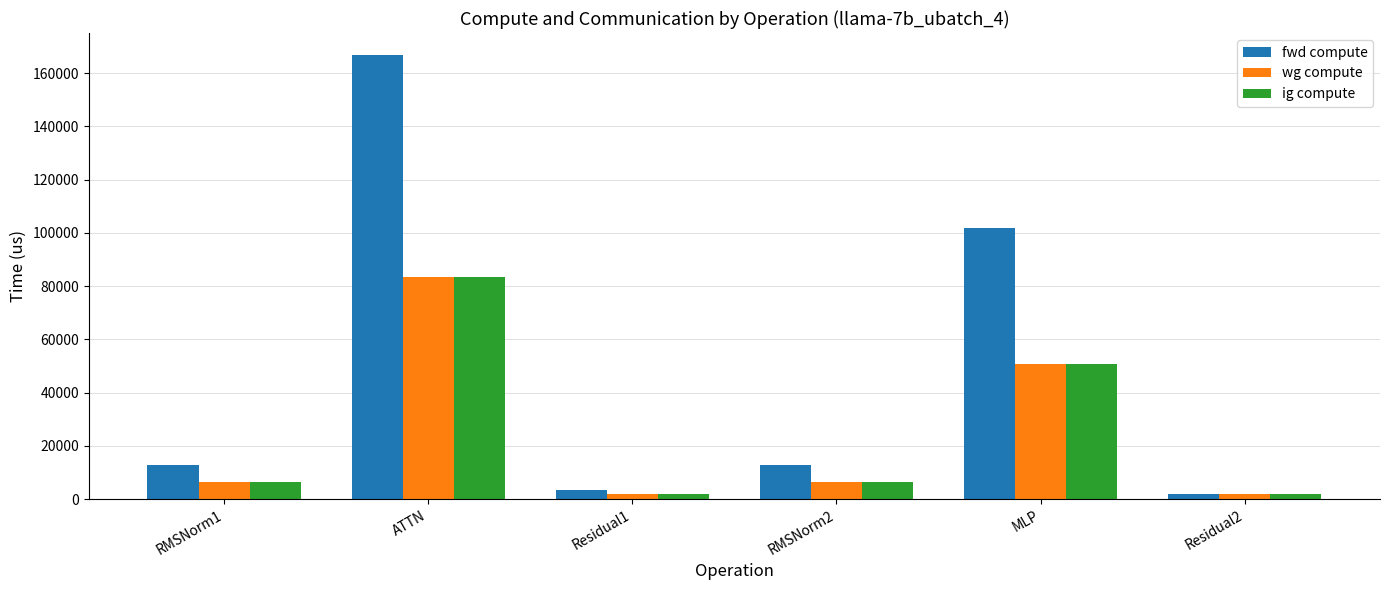

What are all the series names shown in the legend?

fwd compute, wg compute, ig compute